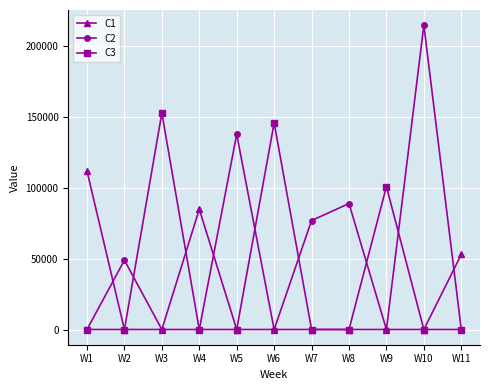

List the series in order of their overall mean, highest first.

C2, C3, C1